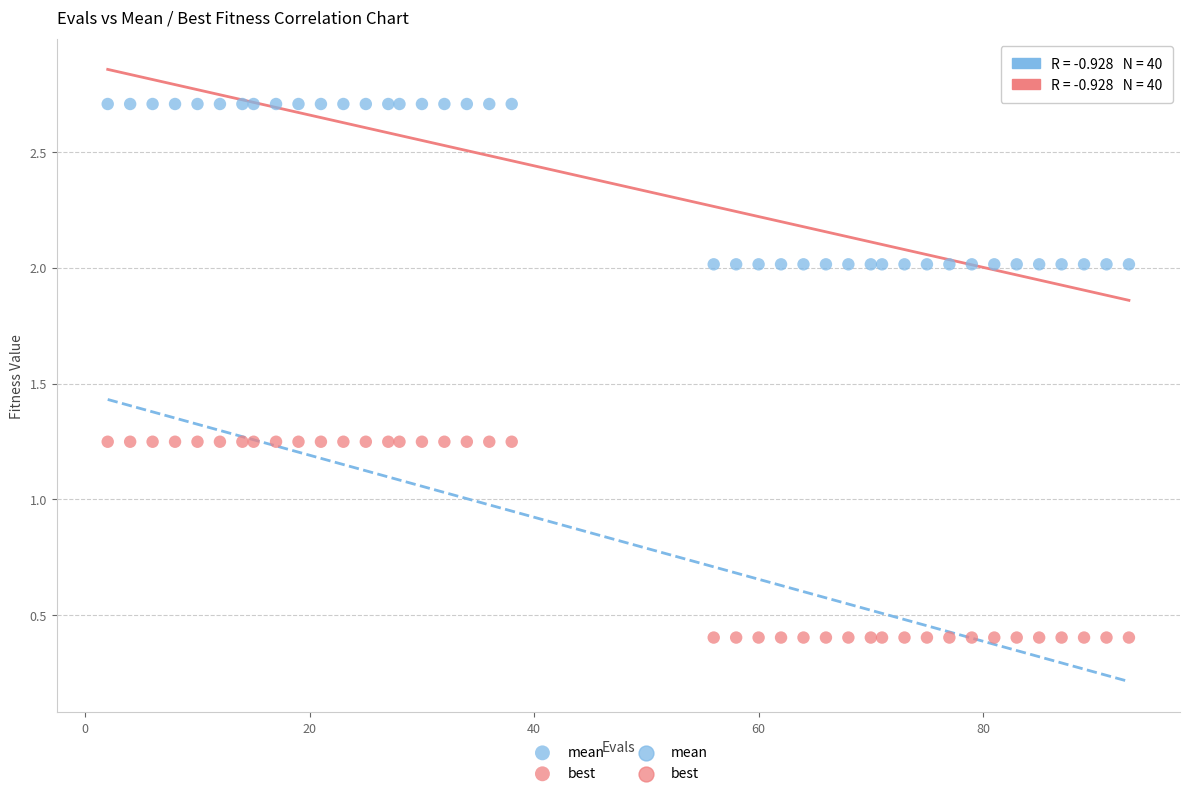

What is the X range (max minus min) for the scatter plot?

91.0